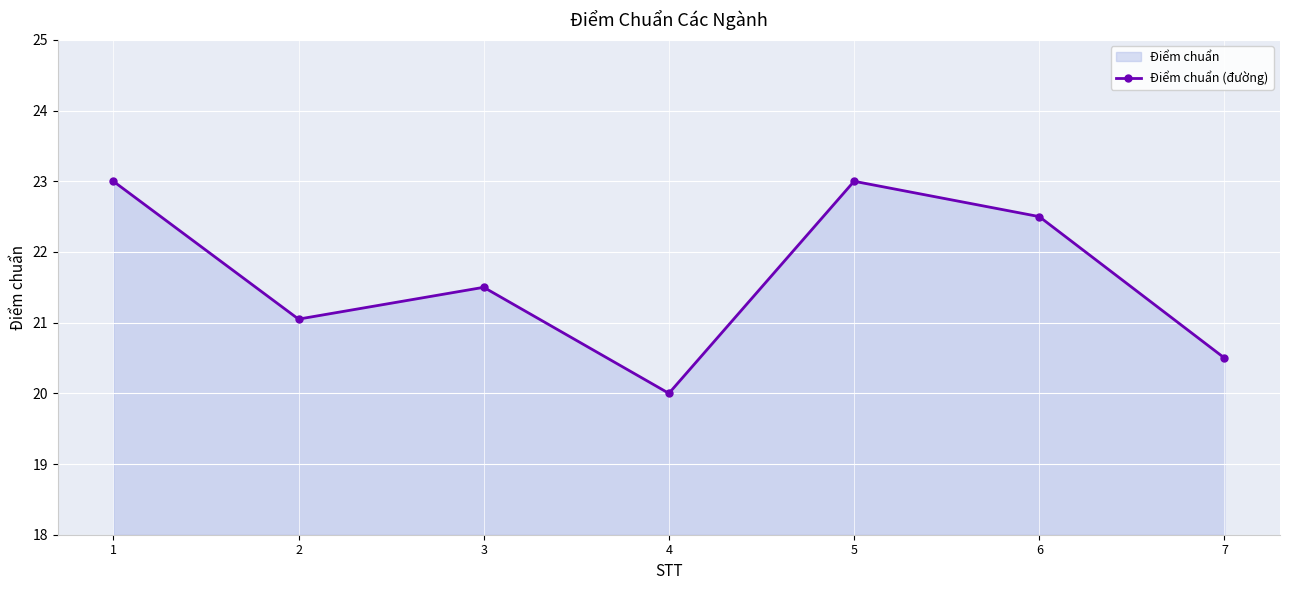

Which has a higher value, 7 or 4?

7